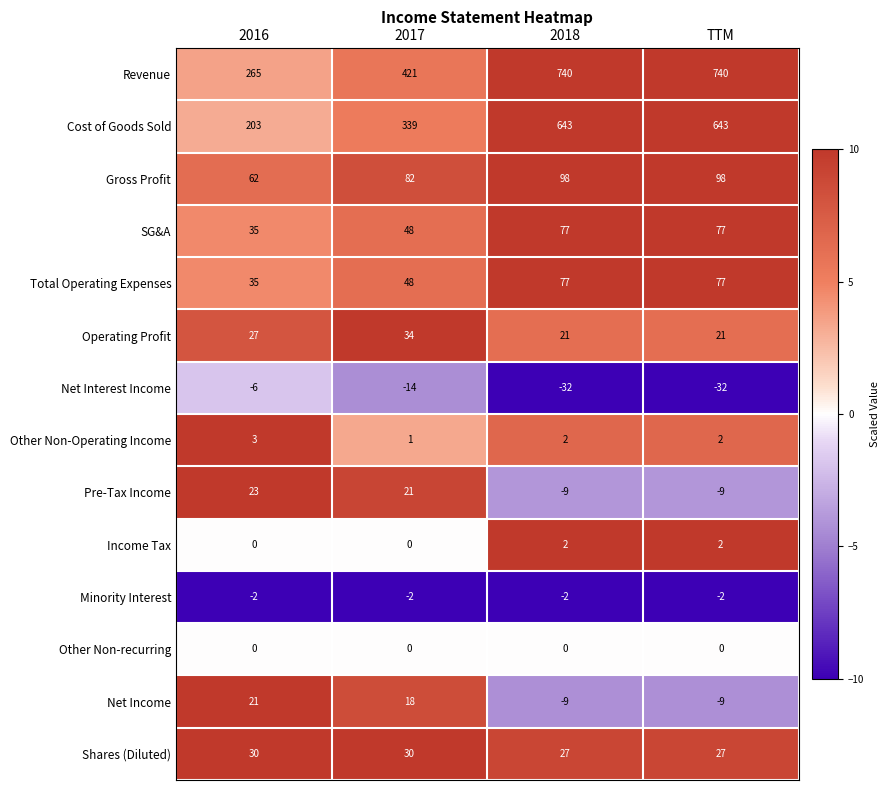

Is it true that Minority Interest equals -2 at 2018?

True